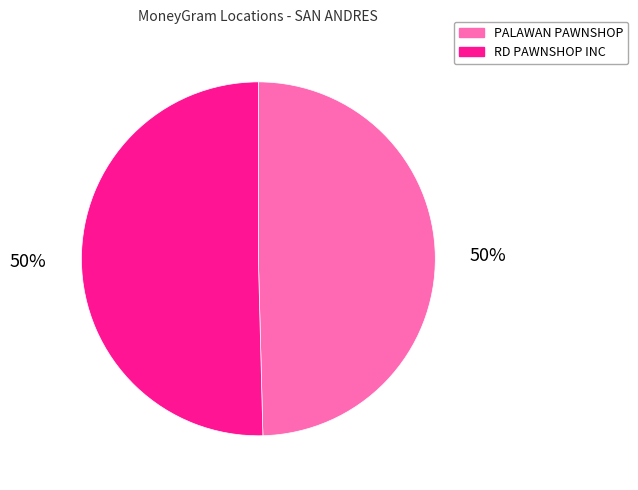

How many slices are in this pie chart?

2